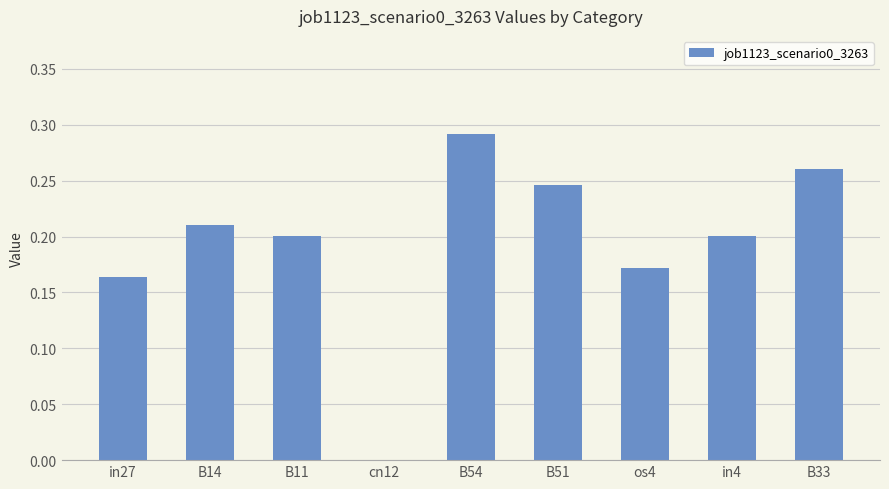

How many series are shown in this chart?

1